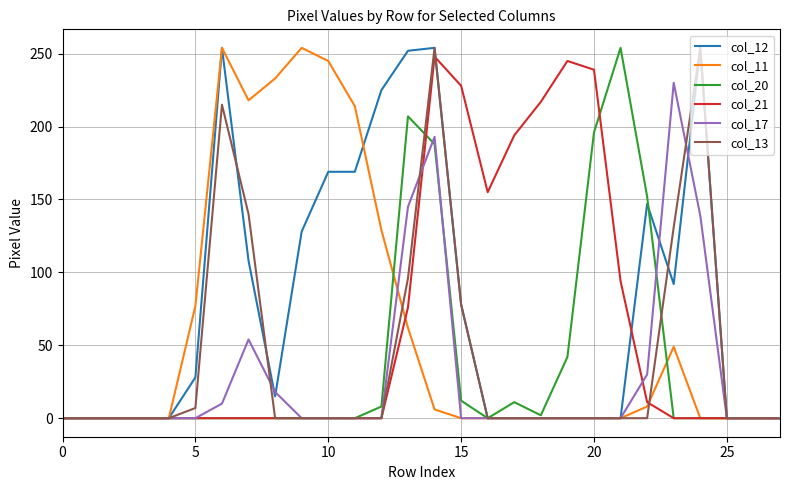

What is the maximum value shown in the chart?

254